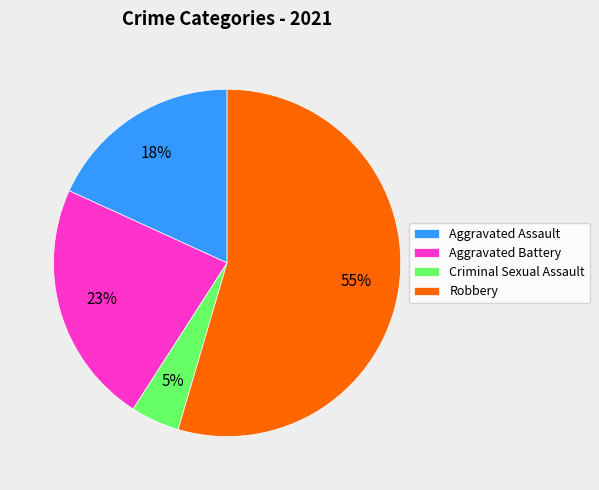

To the nearest percent, what is the difference between the largest and smallest slice percentages?

50%